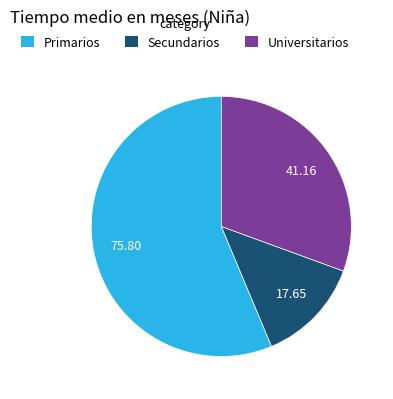

Rank the categories by value from lowest to highest.

Secundarios, Universitarios, Primarios